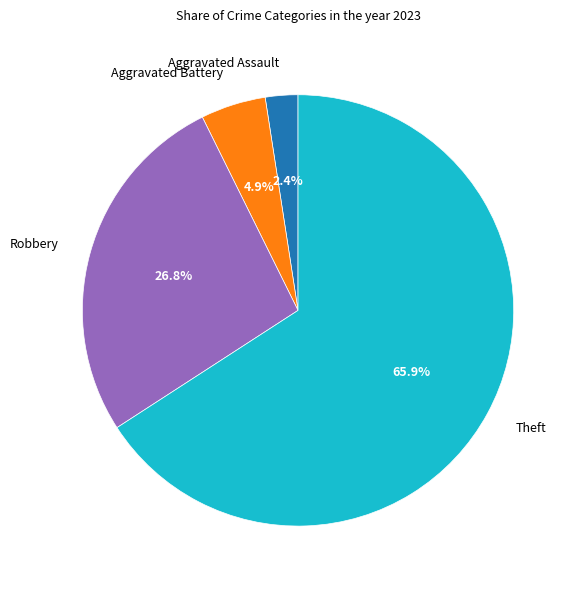

How much of the chart is everything except Aggravated Assault?

97.6%